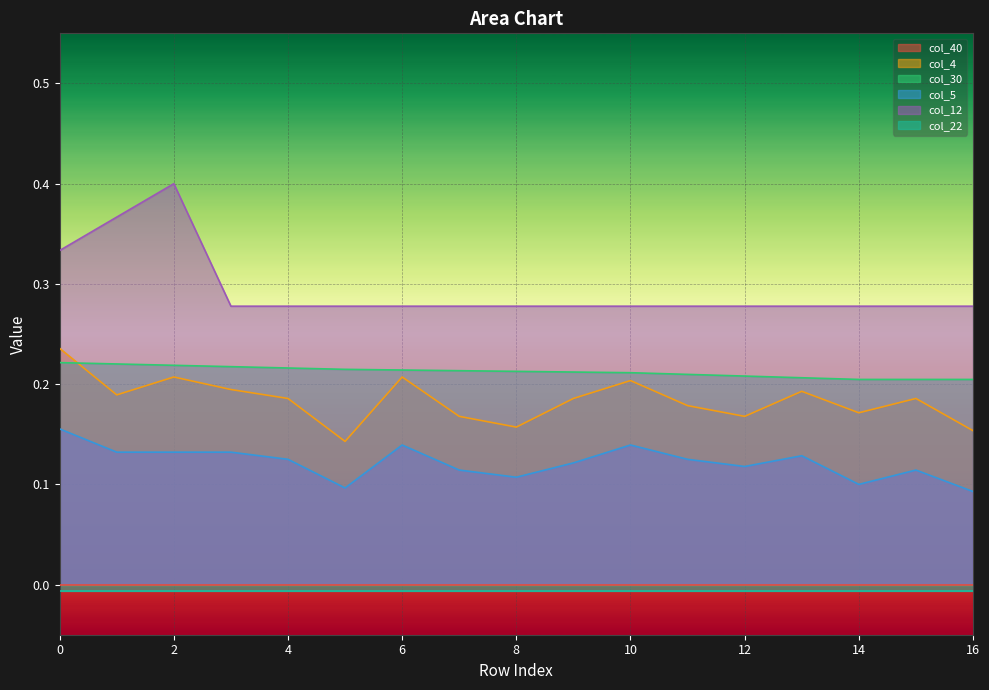

What is the value of the col_30 point at the 15th from the left?

0.2